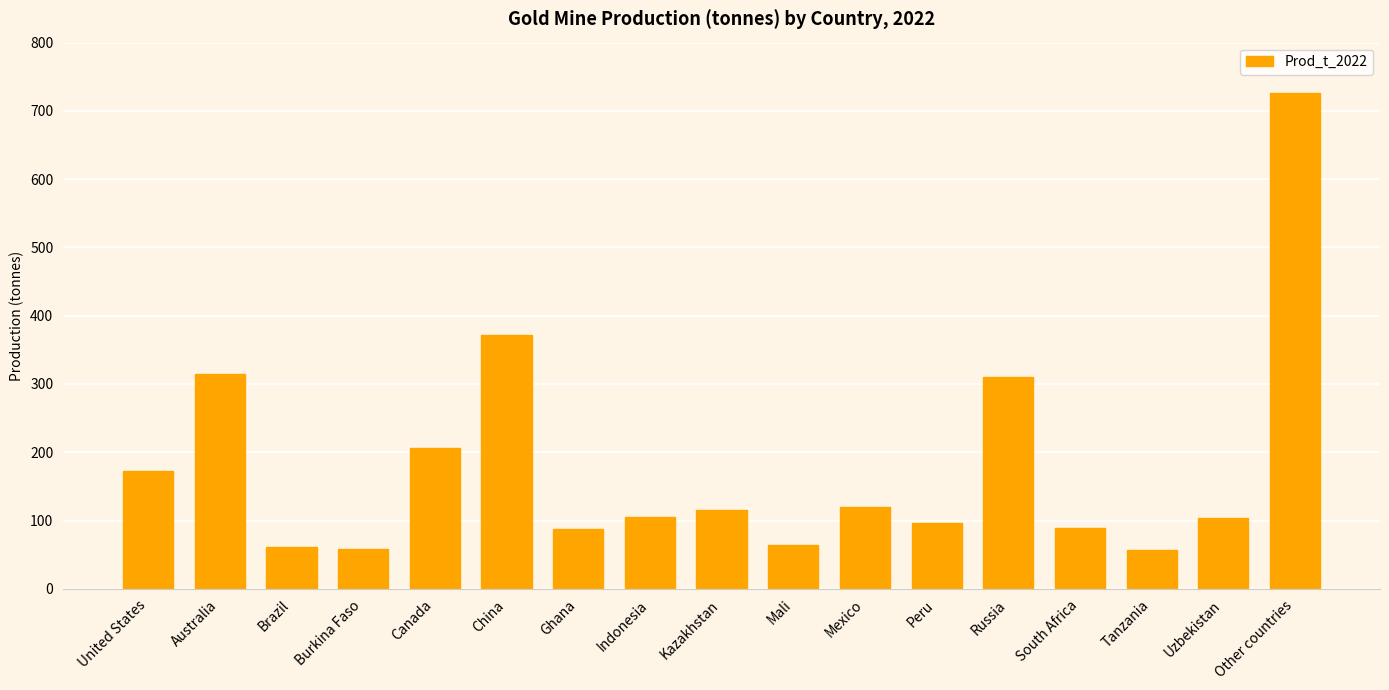

What is the label of the 9th bar from the left?

Kazakhstan